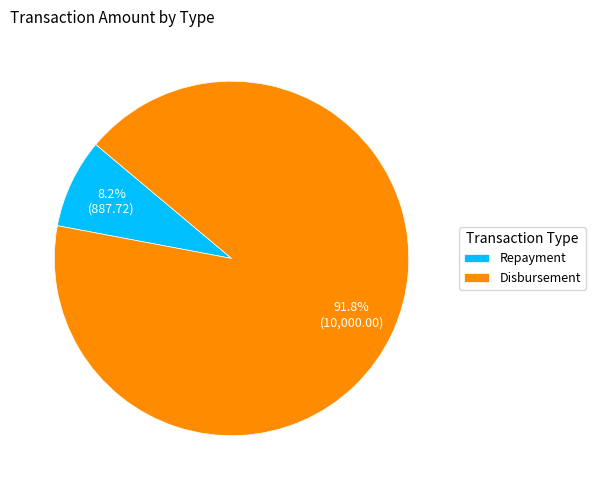

Is there a majority slice in this chart?

Yes